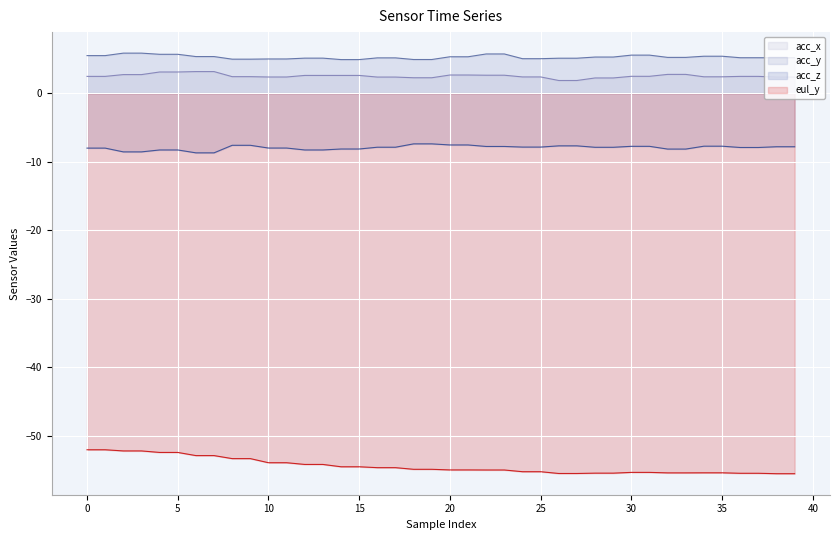

True or false: acc_z has a value of -7.9 at 16.

True